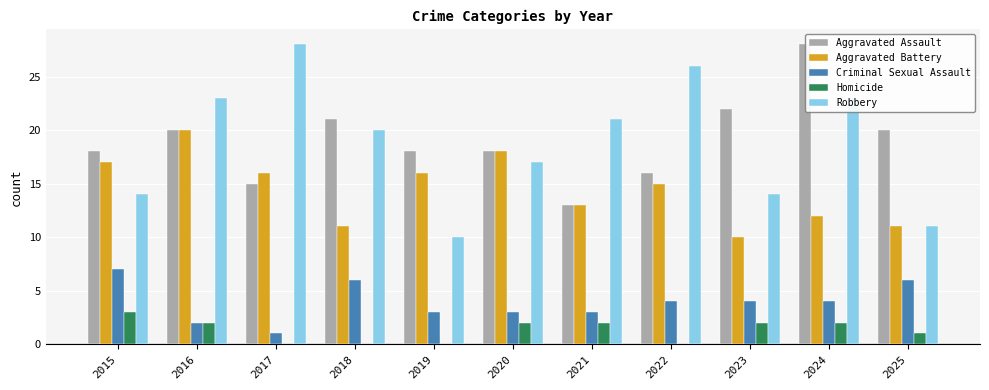

True or false: Aggravated Battery has a value of 20 at 2016.

True